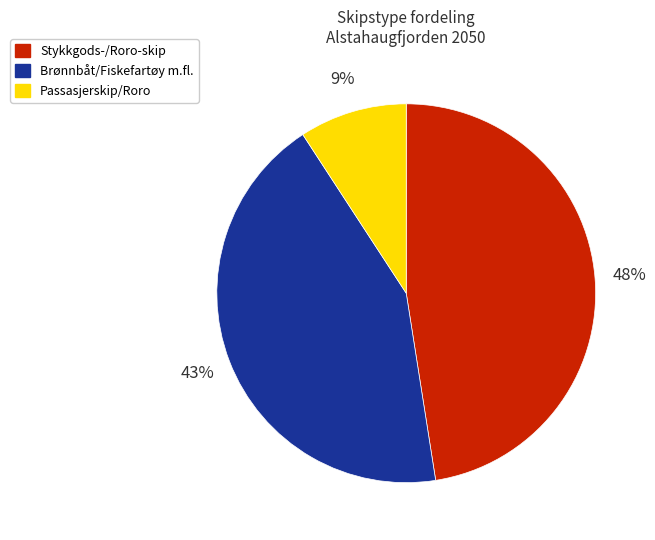

True or false: Stykkgods-/Roro-skip accounts for 33% of the total.

False